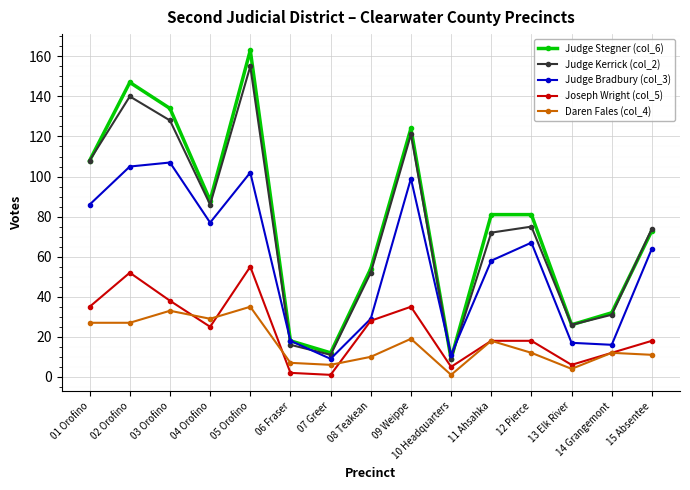

At which label does Judge Kerrick (col_2) first exceed 74?

01 Orofino